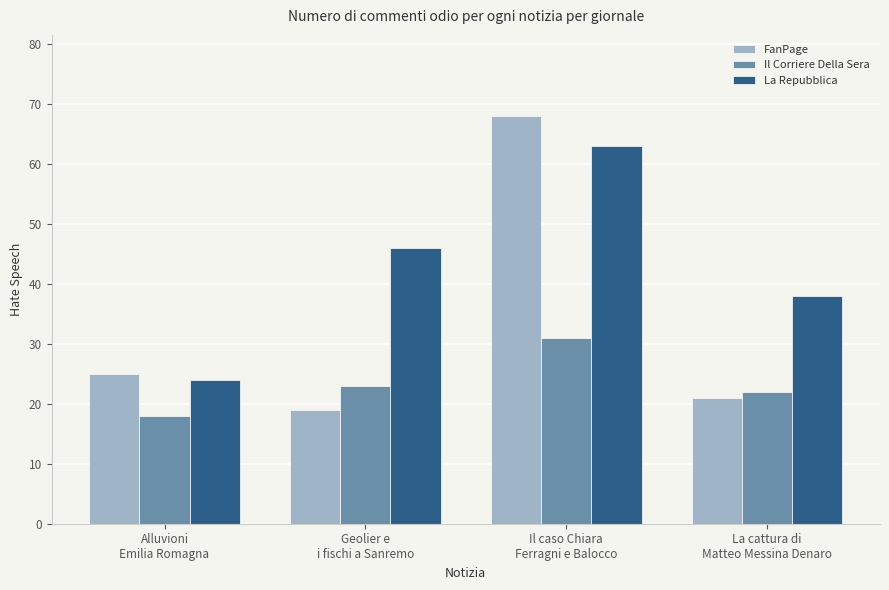

What is the maximum value shown in the chart?

68